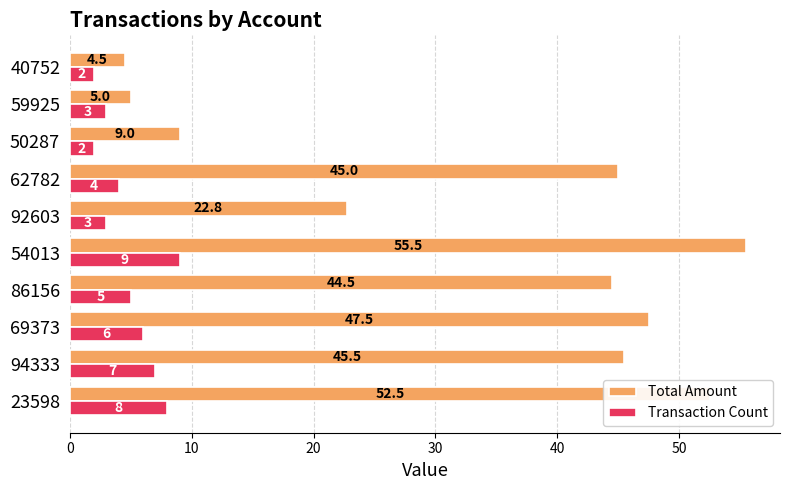

What is the smallest value displayed?

2.0